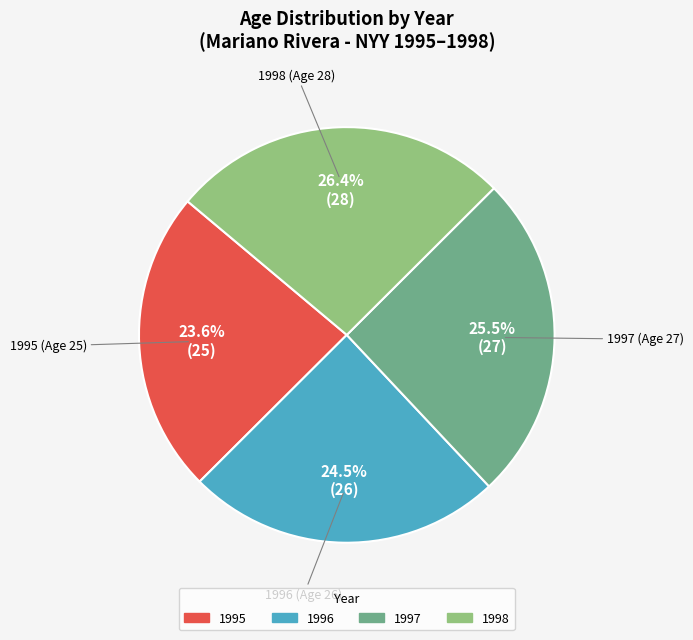

Which has a higher value, 1997 or 1996?

1997